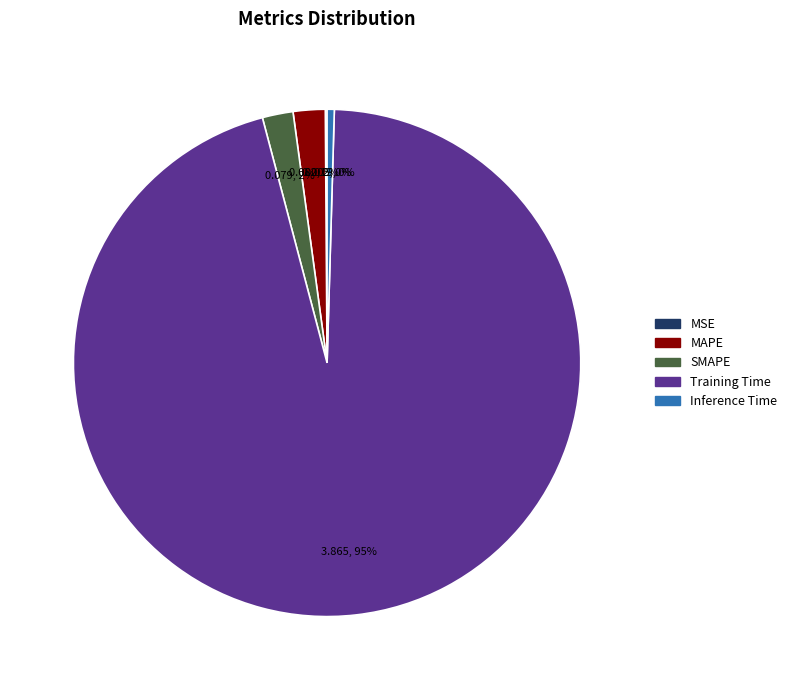

Do Inference Time and Training Time together represent more than half of the pie?

Yes